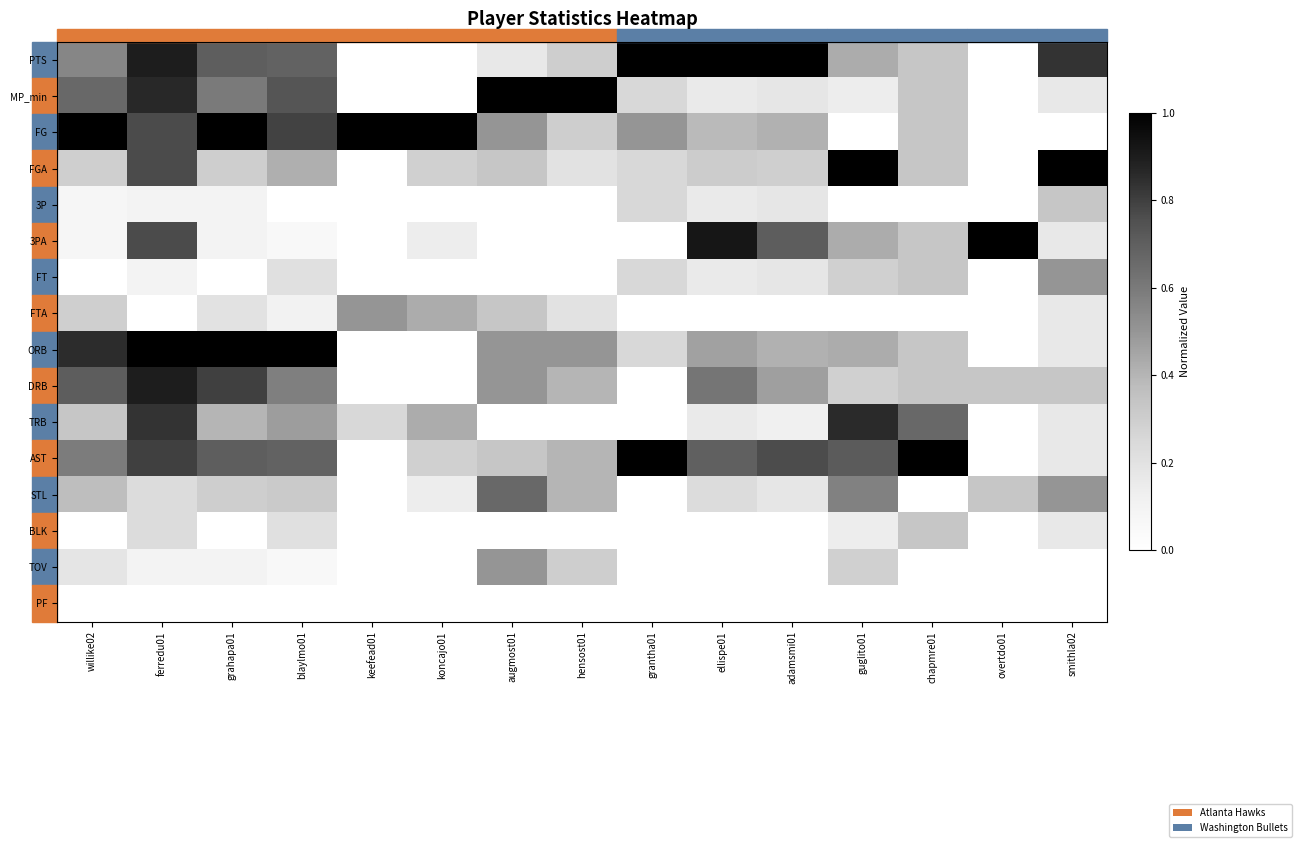

Which category has the highest value across all series?

grantha01